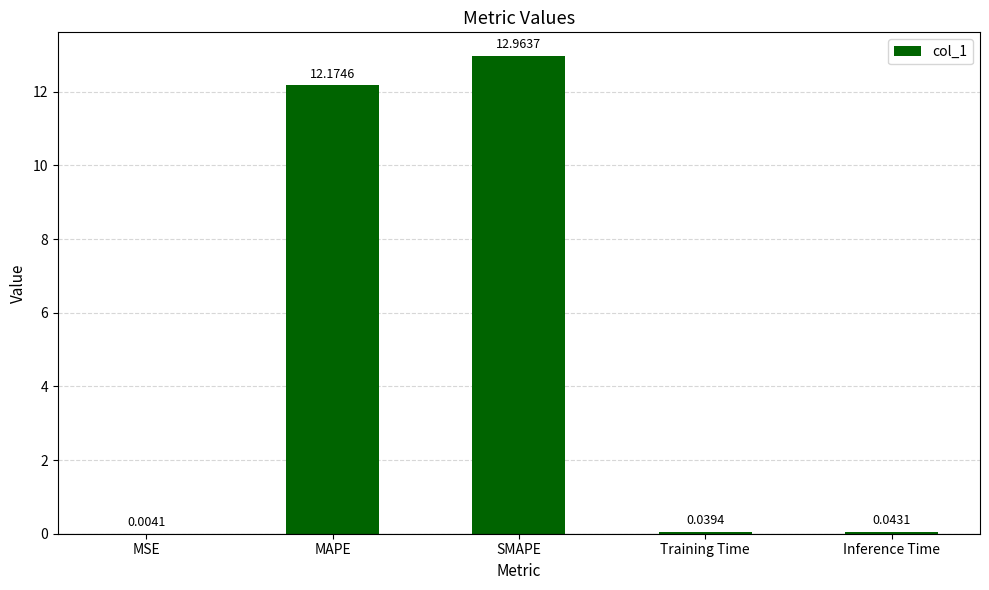

What is the sum of all values?

25.2